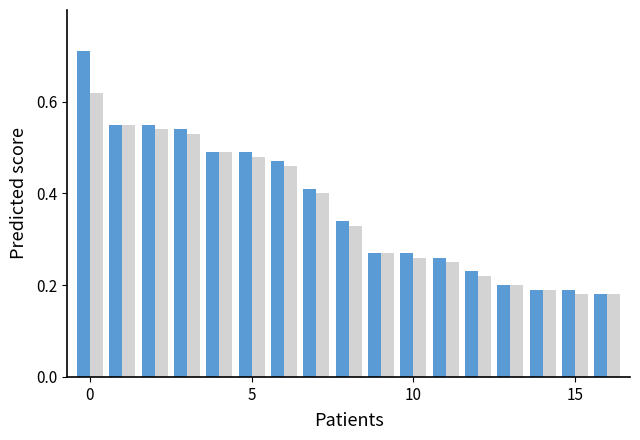

How many distinct data groups are displayed?

2